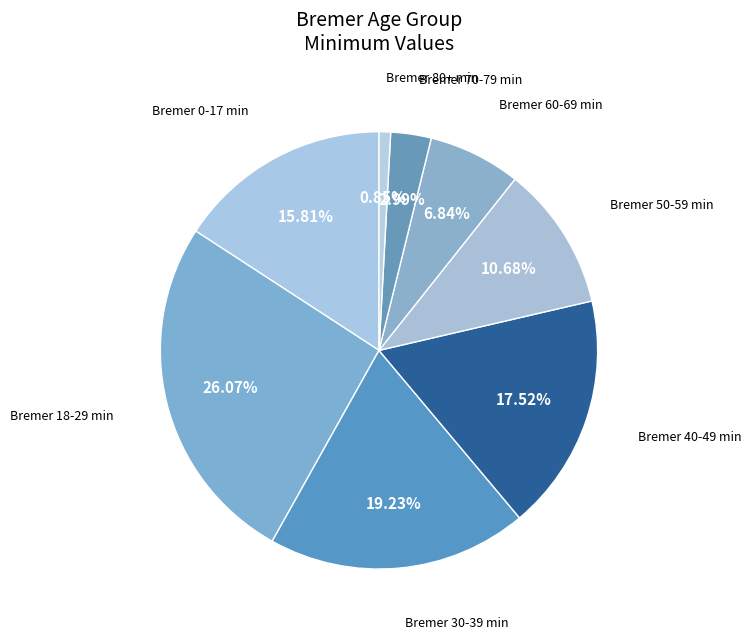

Is there any slice that represents more than half of the pie?

No